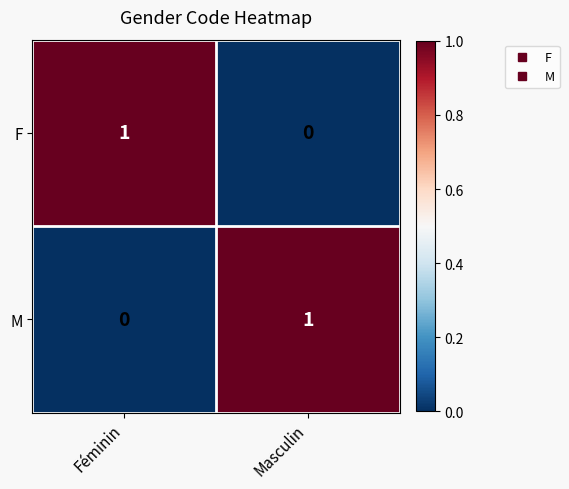

Reading left to right, extract all data points from this chart.

F: Féminin=1	Masculin=0
M: Féminin=0	Masculin=1